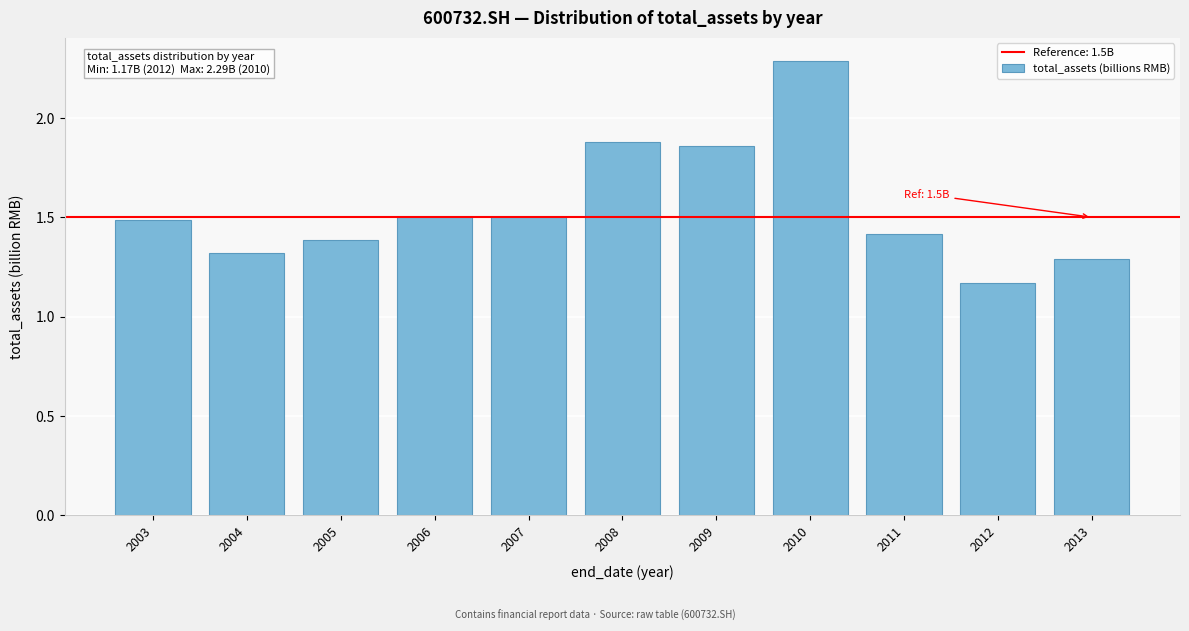

What is the change in value from 2006 to 2010?

+0.8